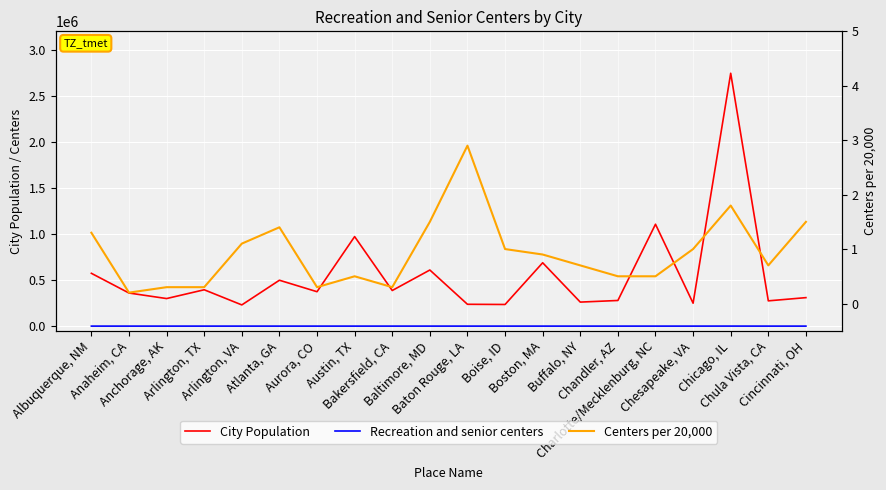

What are all the series names shown in the legend?

City Population, Recreation and senior centers, Centers per 20,000